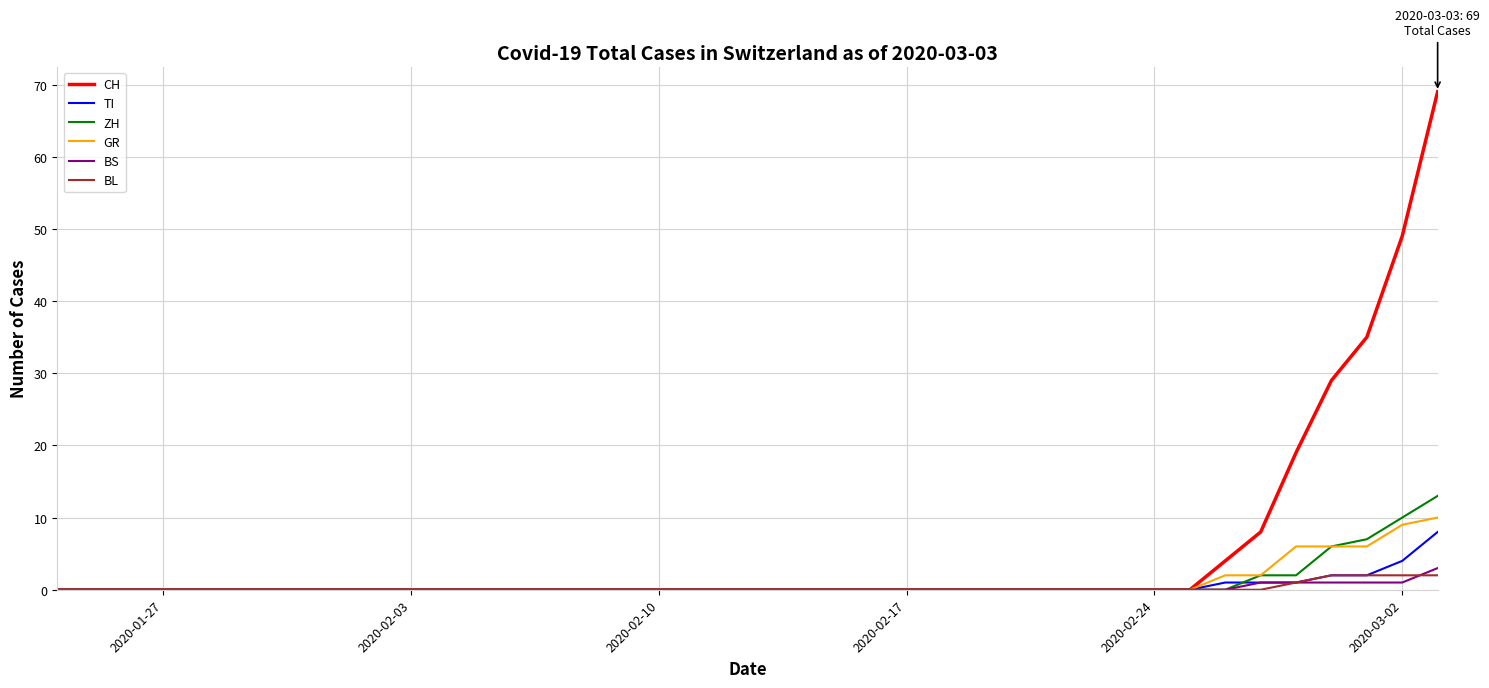

What is the greatest value displayed?

69